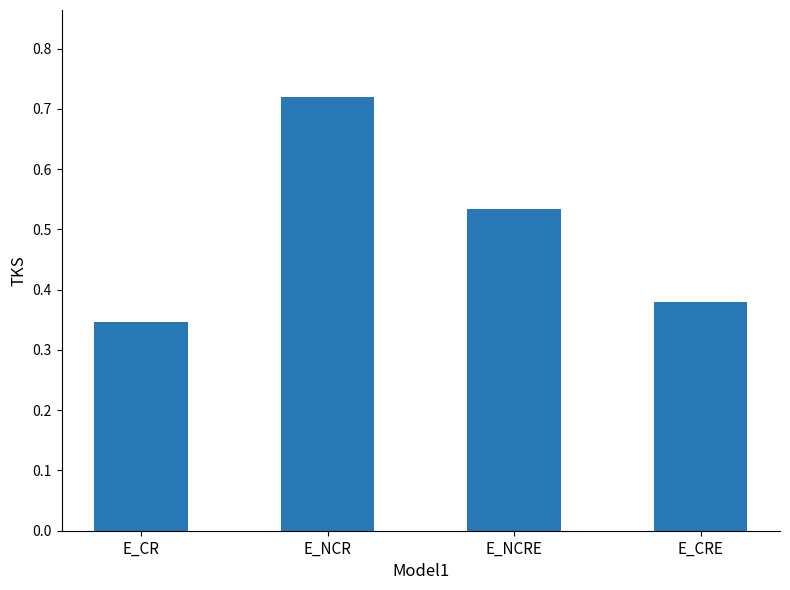

Rank the categories by value from highest to lowest.

E_NCR, E_NCRE, E_CRE, E_CR